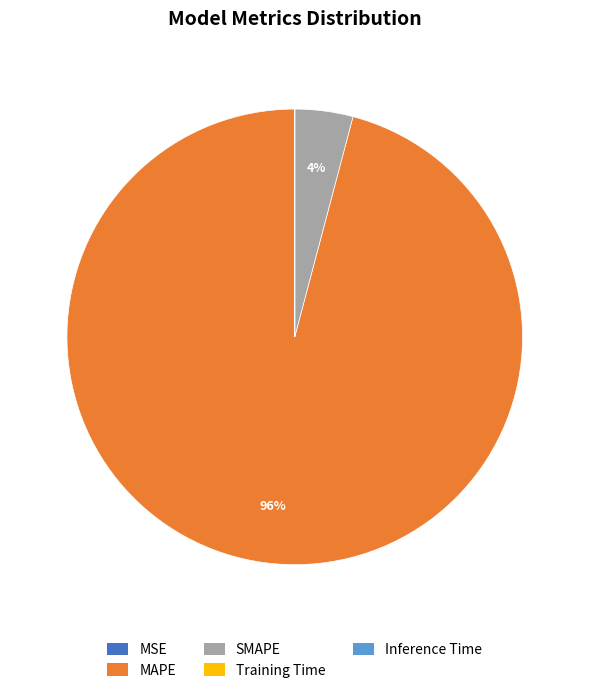

Which slice is the largest?

MAPE